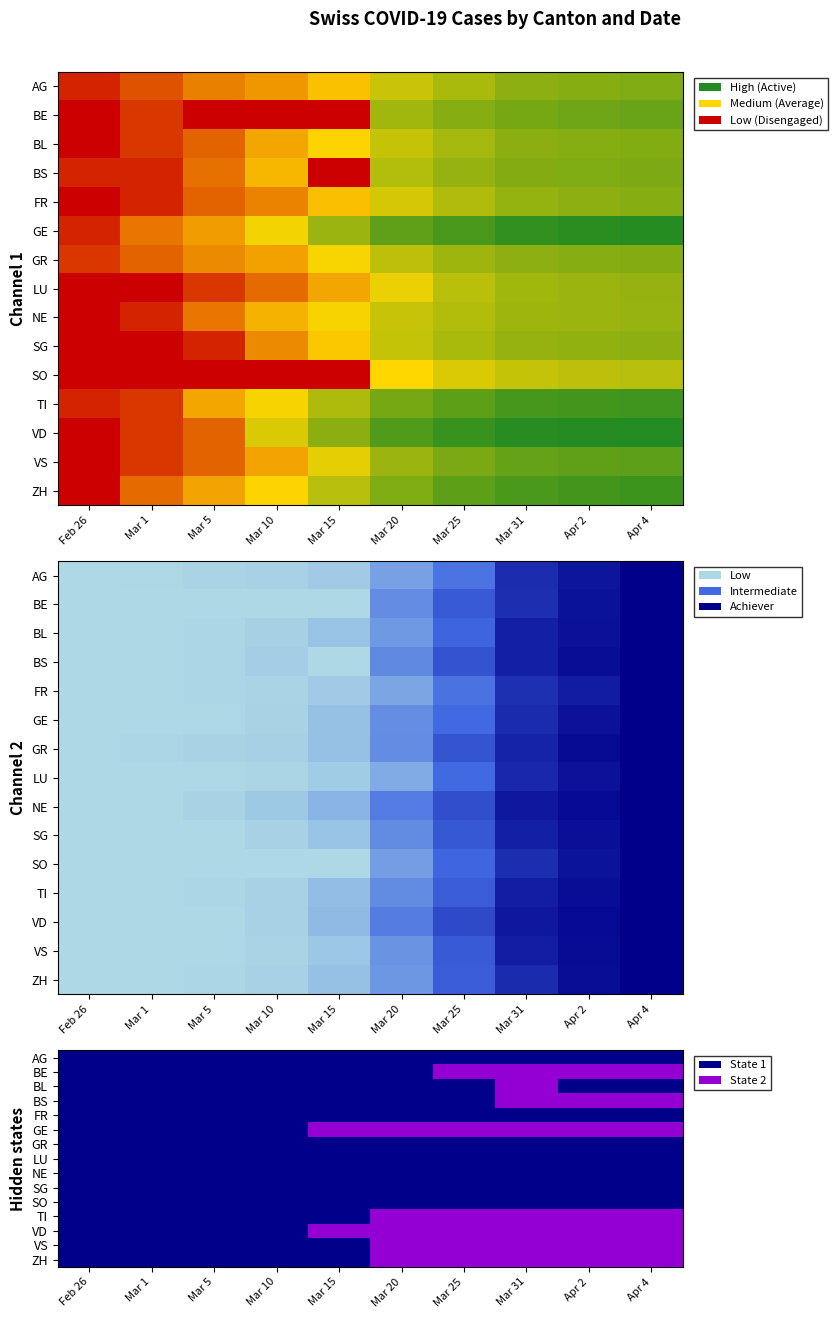

What is the sum of the GE values at Mar 15 and Mar 25?

2